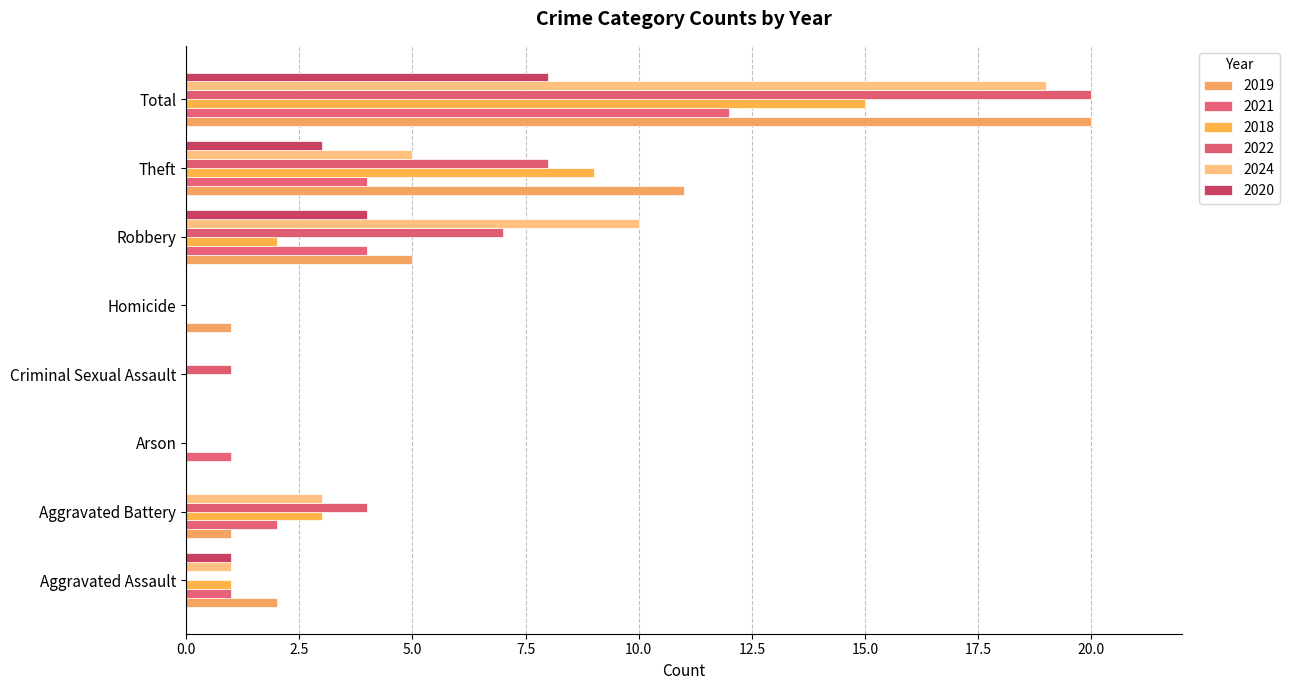

How many categories are shown in the chart?

8